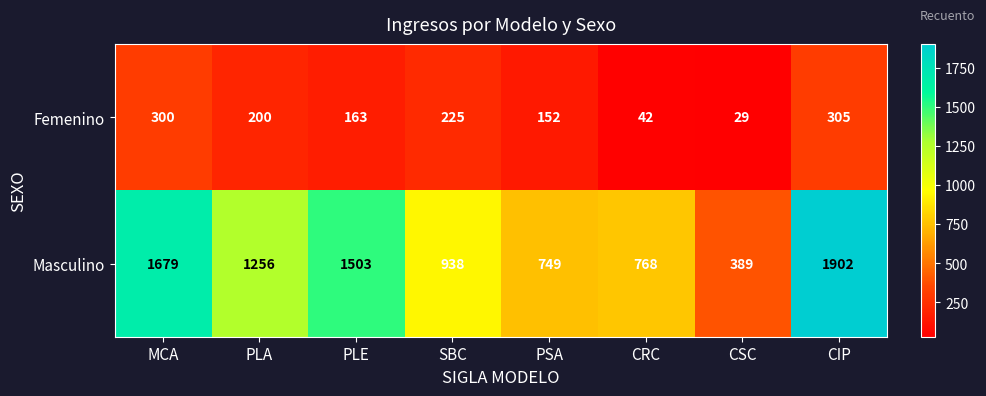

Is it true that Masculino equals 938 at SBC?

True